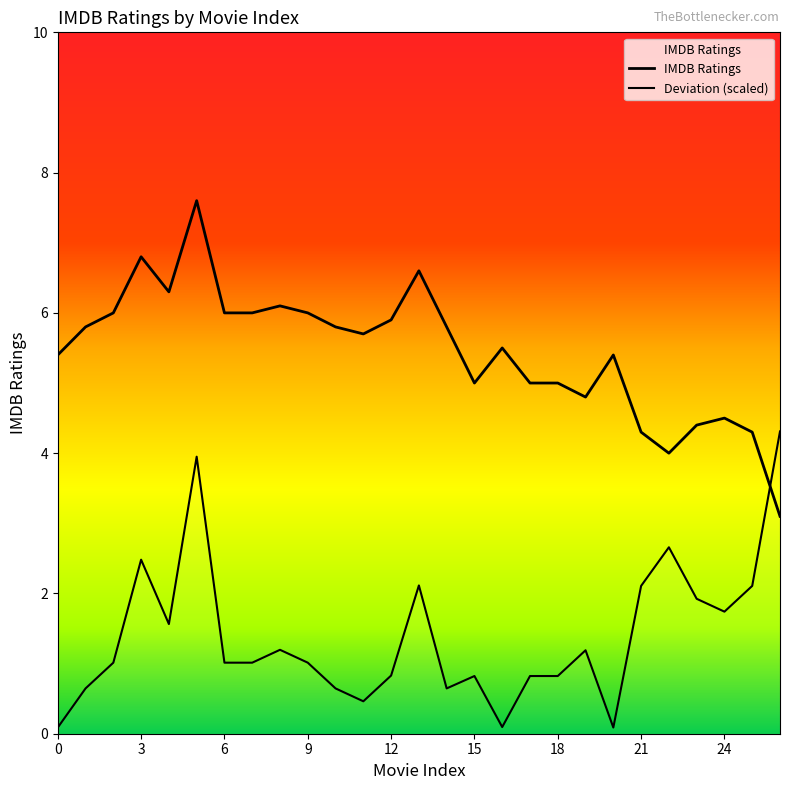

What is the value of the 9th point from the left?

6.1